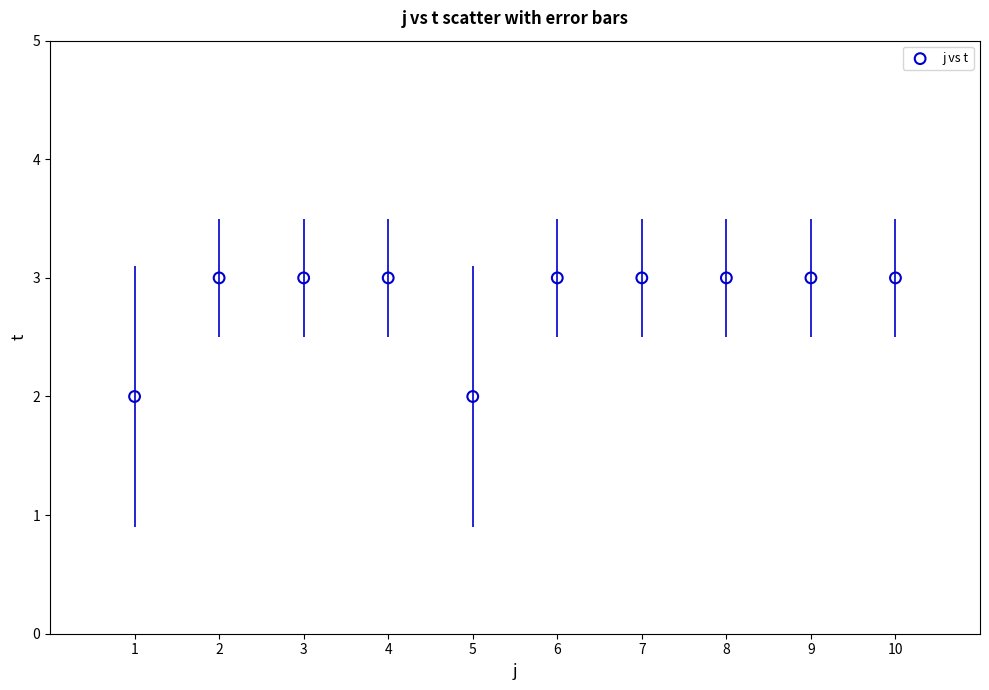

What is the average Y value?

3